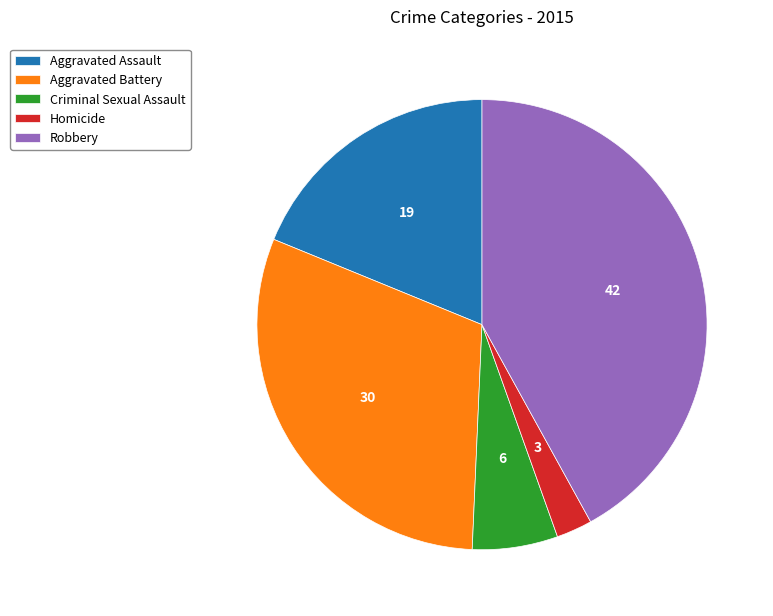

How many slices are in this pie chart?

5